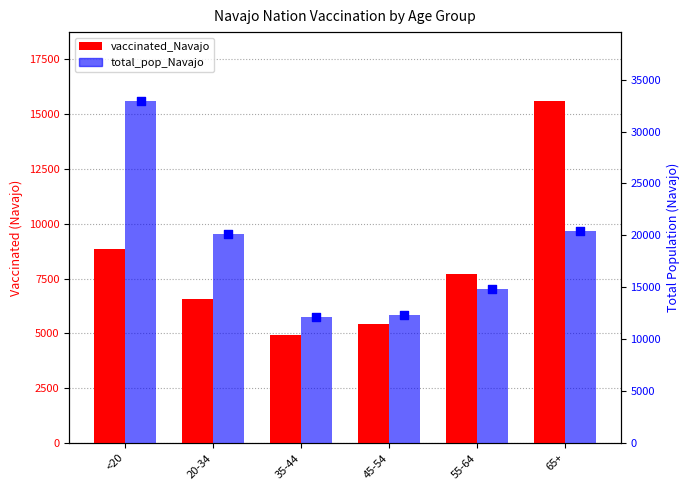

At how many categories does at least one series exceed 16732?

3